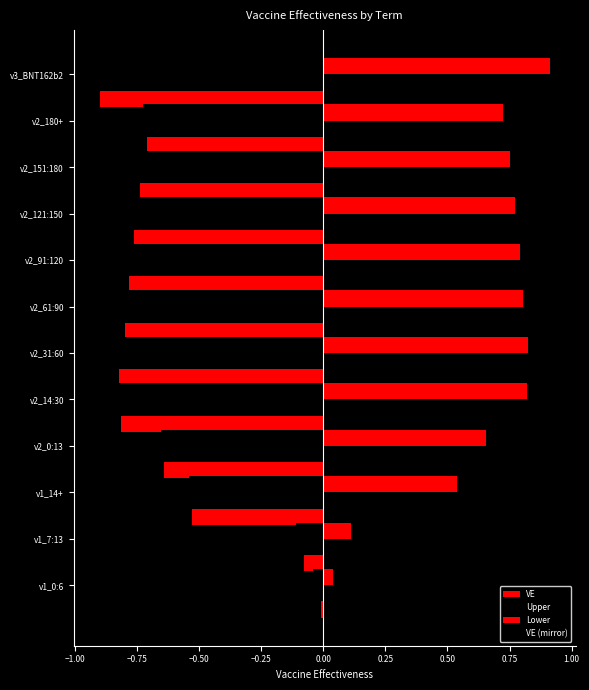

How many data points does each series have?

12